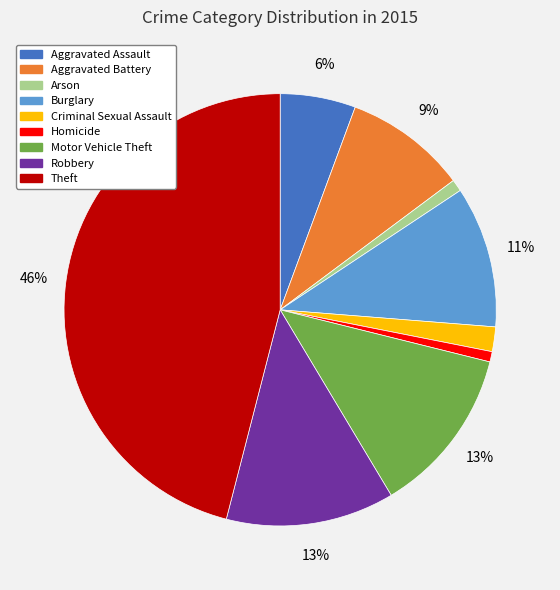

Is it true that Robbery is 21% of the pie?

False